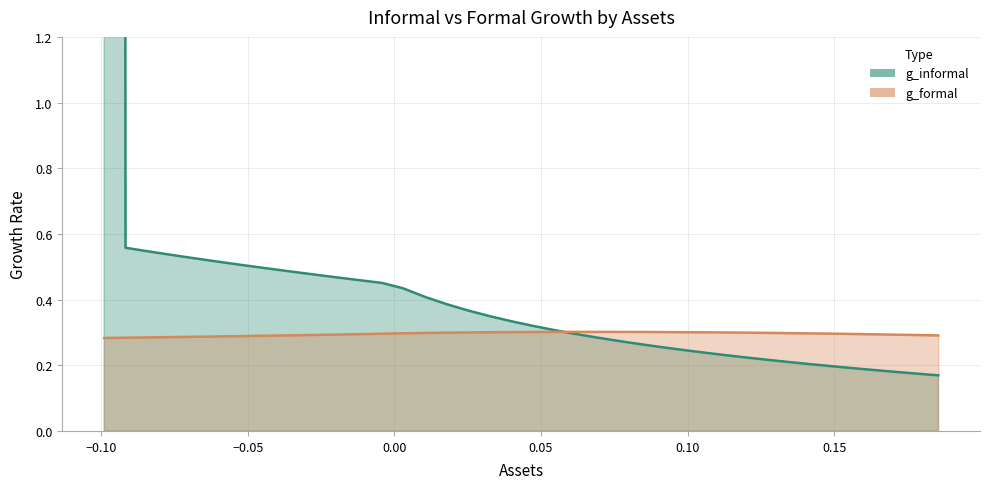

Rank the series by their maximum value, from lowest to highest.

g_formal, g_informal